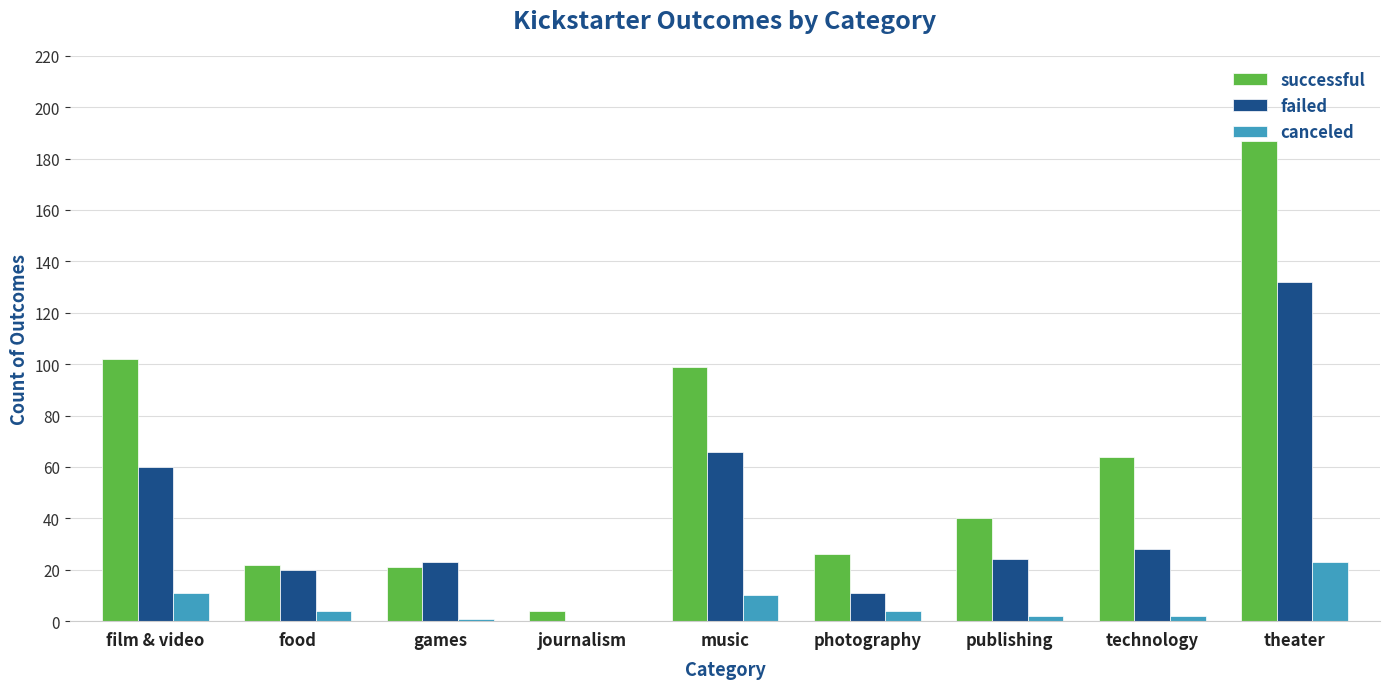

Count the number of data series in this chart.

3